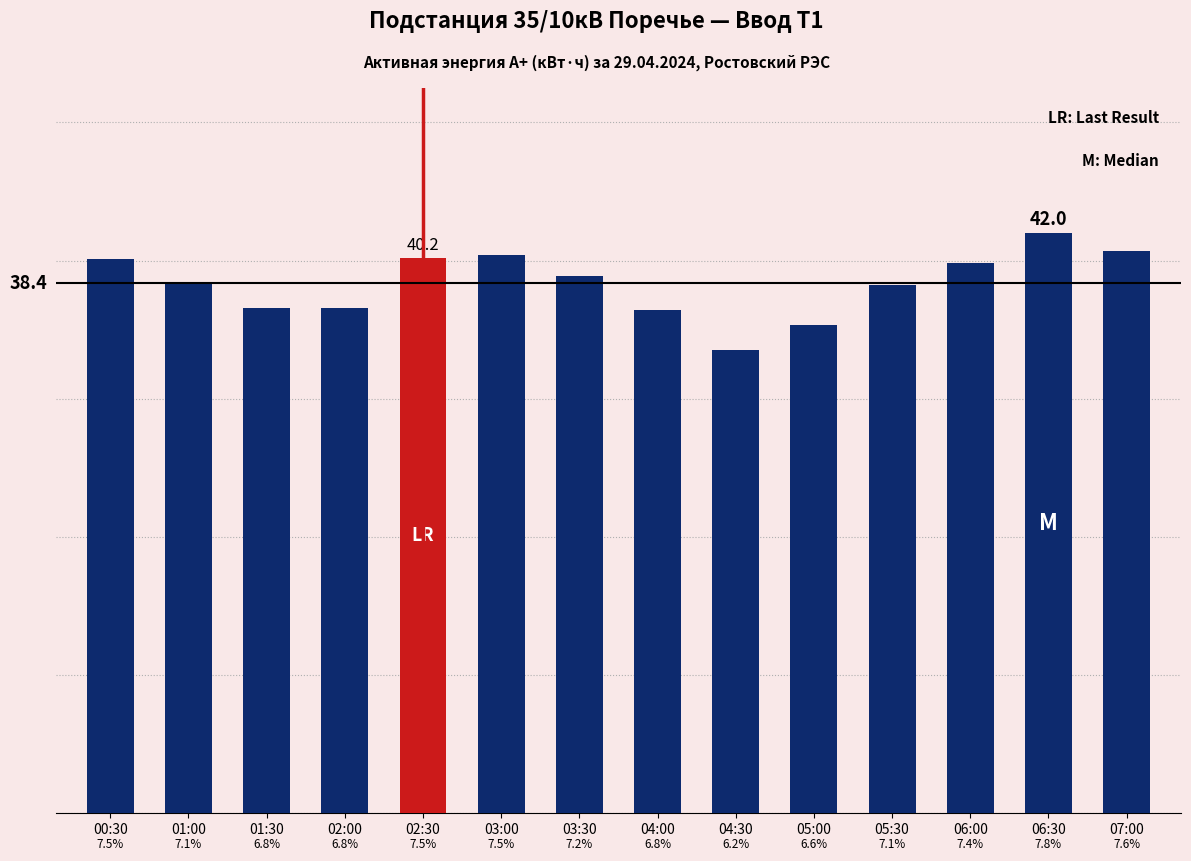

Are the bars horizontal?

No